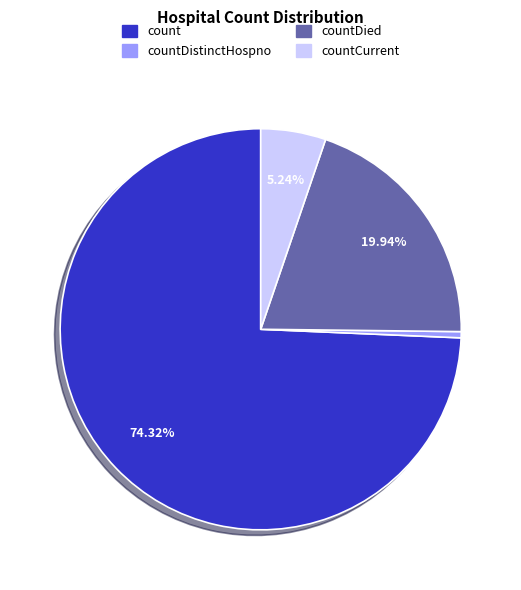

To the nearest percent, what percentage of the pie is countCurrent?

5%